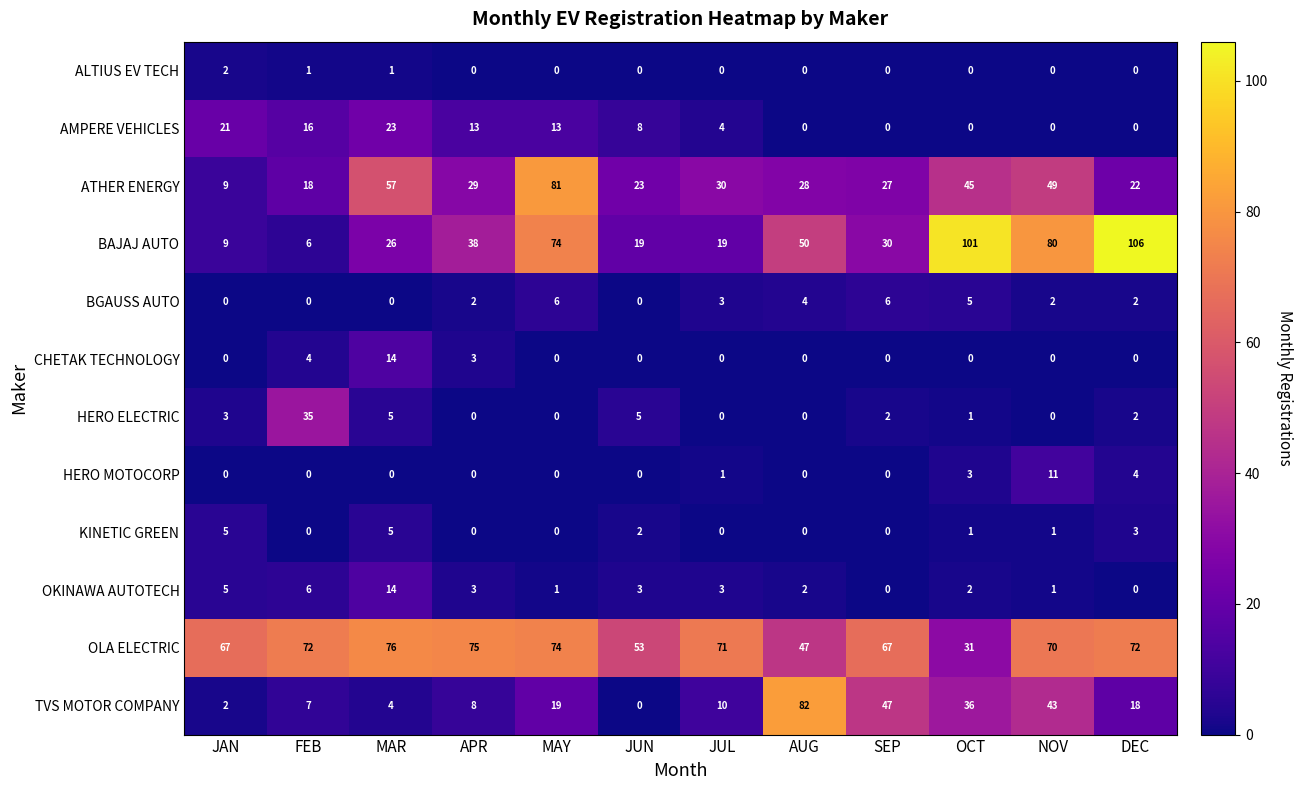

The value of TVS MOTOR COMPANY at JUL is 10. True or false?

True